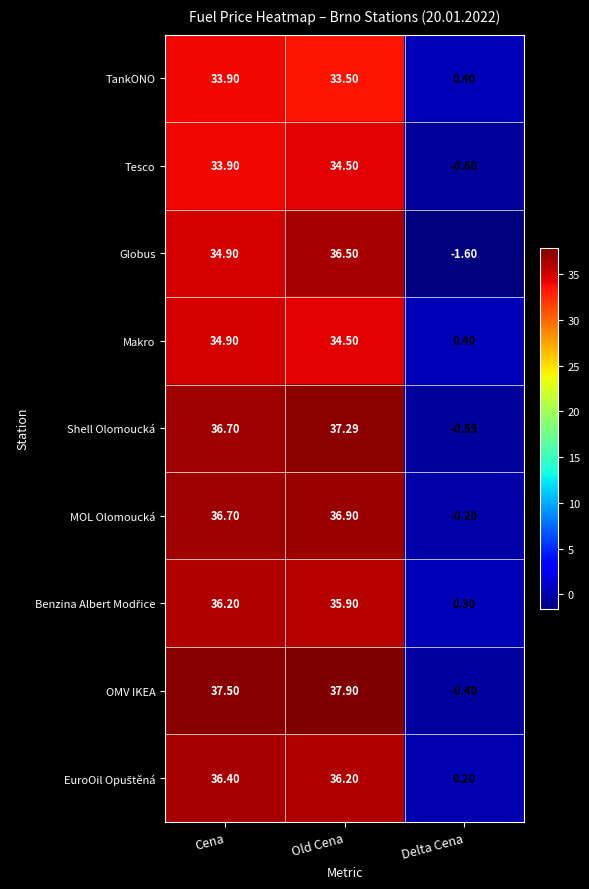

Which label corresponds to the largest value in the chart?

Old Cena